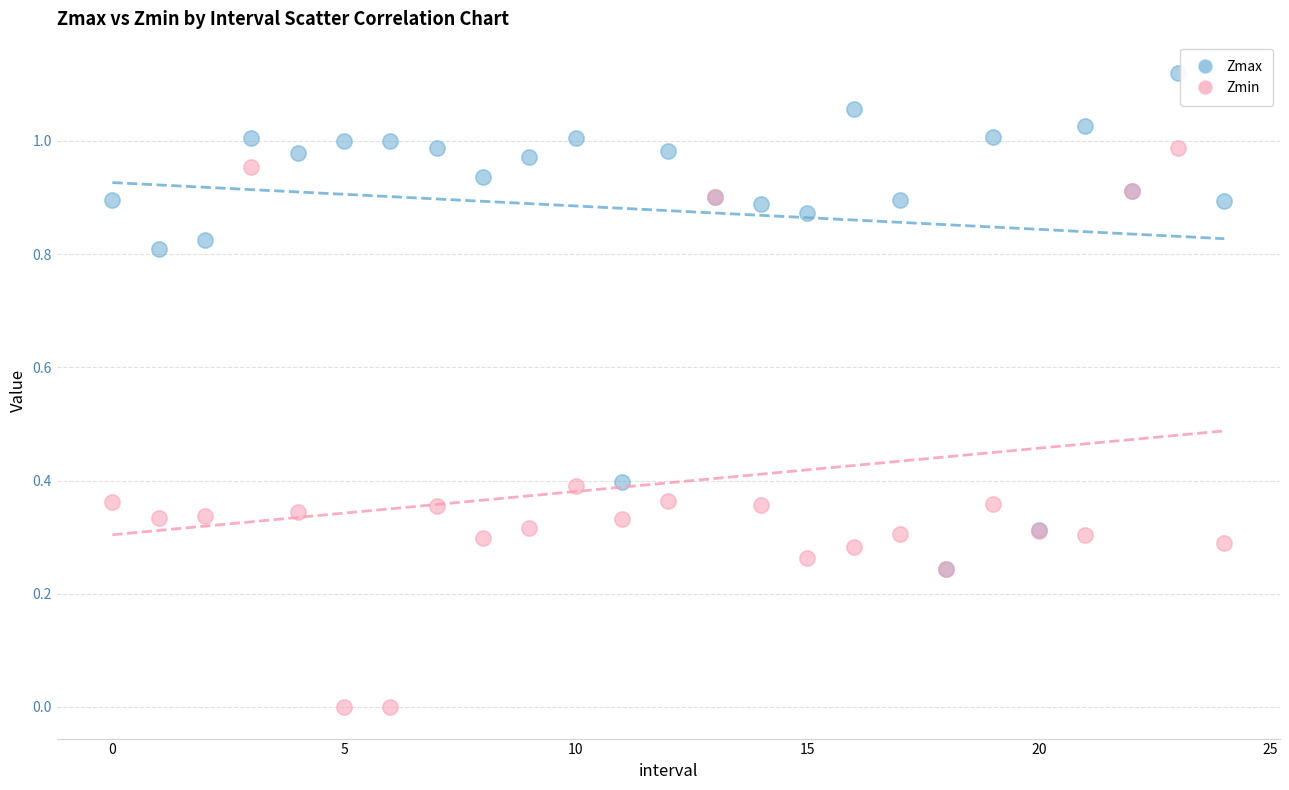

What are all the series names shown in the legend?

Zmax, Zmin